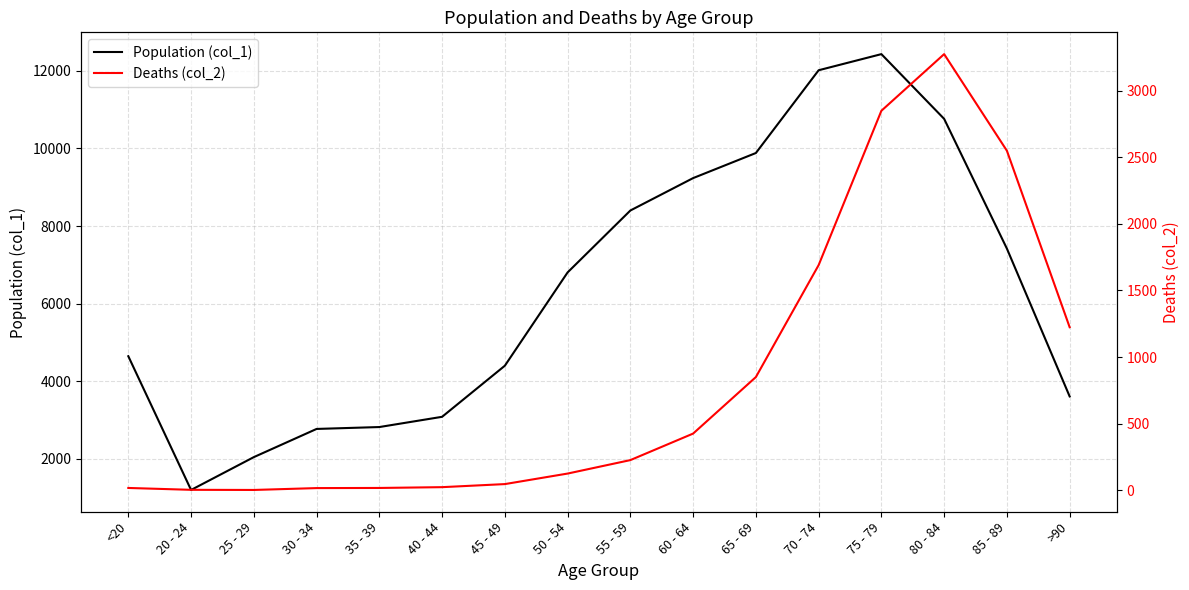

Reading right to left, transcribe all the data shown in this chart.

Population (col_1): 3604	7417	10764	12434	12018	9883	9236	8400	6803	4396	3078	2814	2765	2038	1191	4641
Deaths (col_2): 1224	2548	3273	2848	1690	850	426	227	126	47	24	18	17	3	4	18